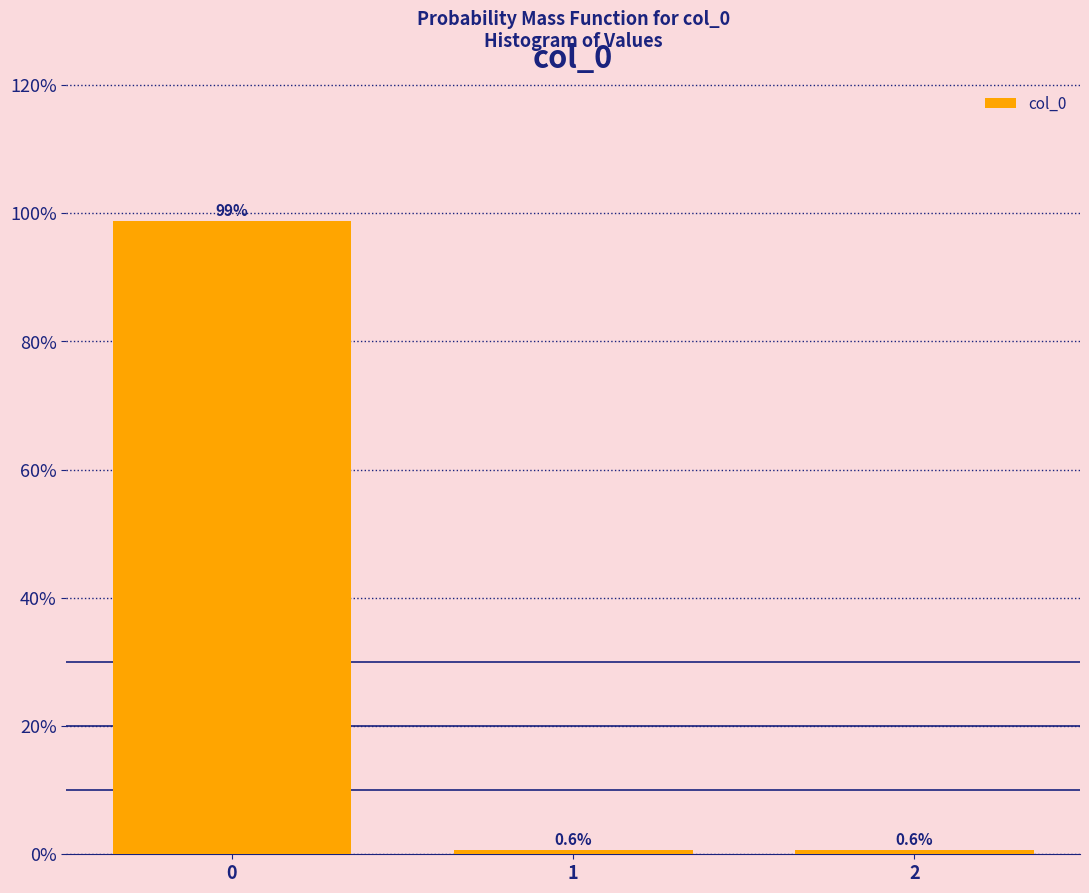

Reading left to right, what are all the values shown in this chart?

0=98.8	1=0.6	2=0.6